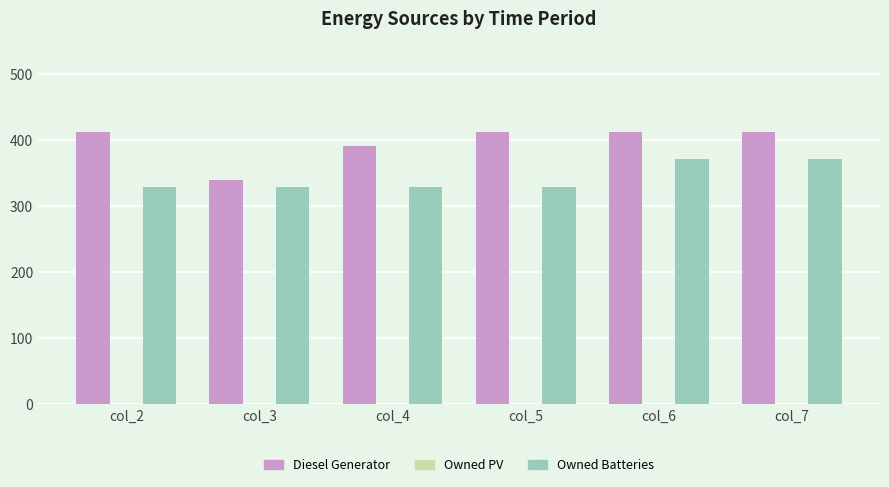

How many values in the Diesel Generator series are below 413?

2